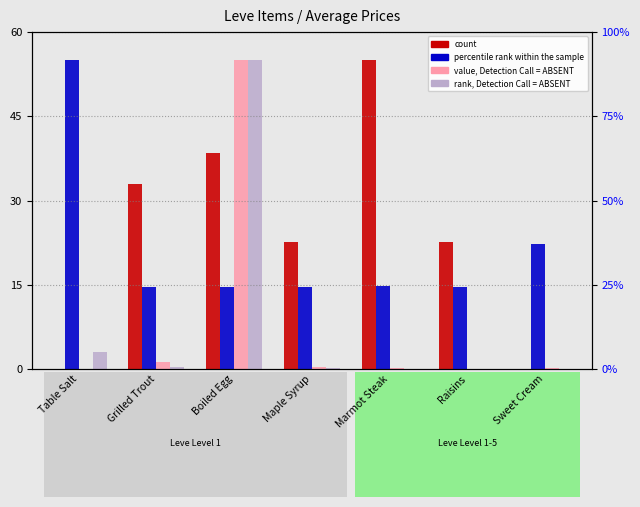

What is the approximate value of percentile rank within the sample at Boiled Egg?

14.7